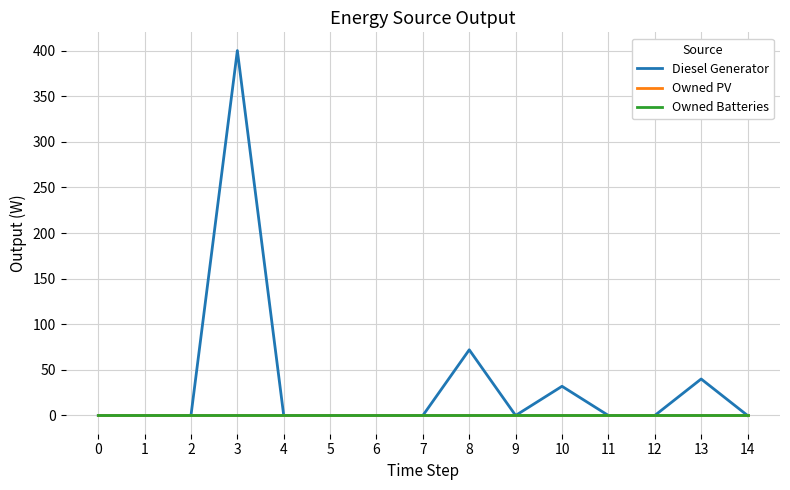

At how many categories does at least one series exceed 206?

1